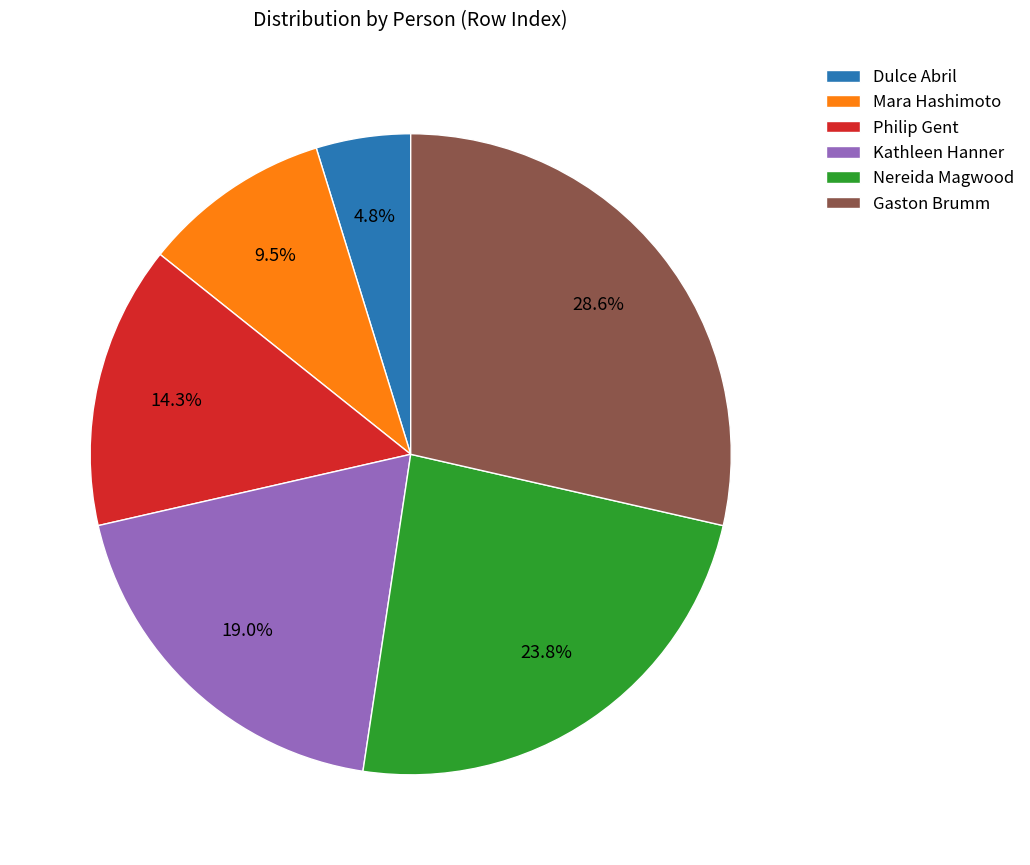

What percentage is NOT represented by Mara Hashimoto?

90.5%